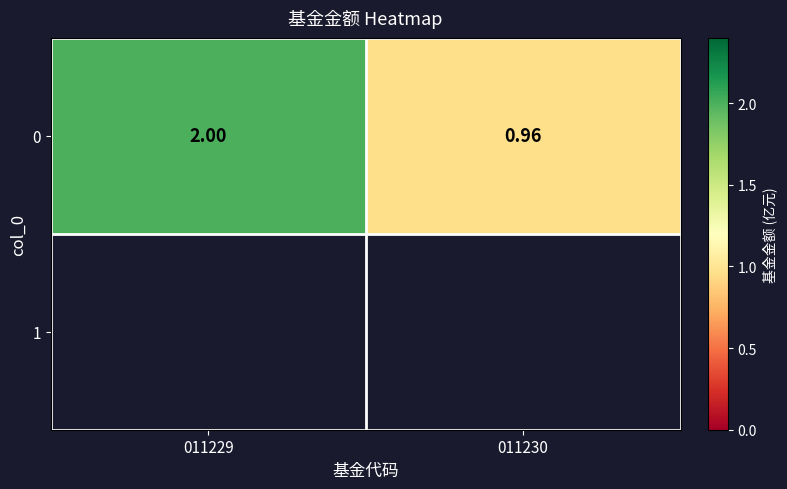

What is the change in value from 011229 to 011230?

-1.0